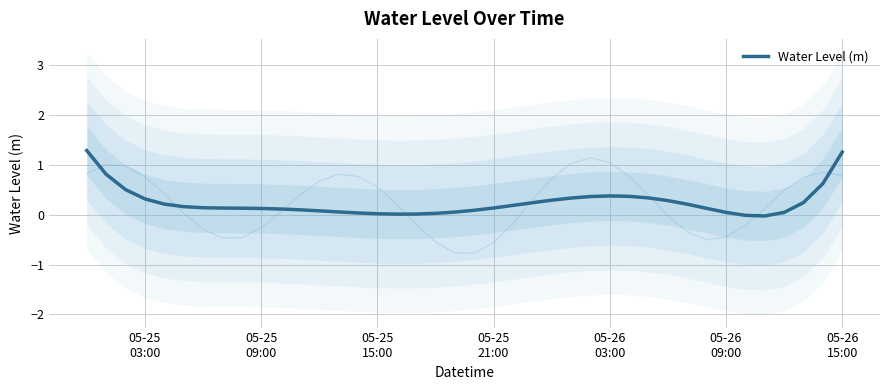

How many series are shown in this chart?

1